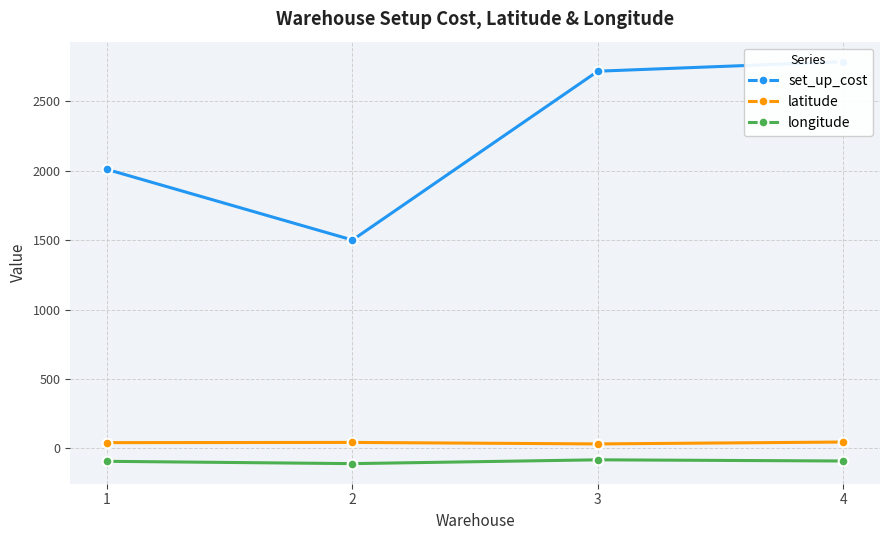

Is it true that latitude equals 42.2 at 2?

True